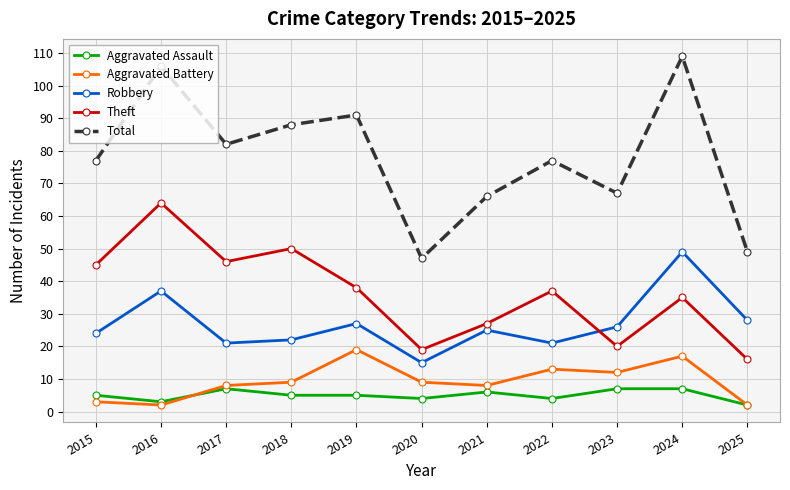

What is the total value across all series at 2023?

132